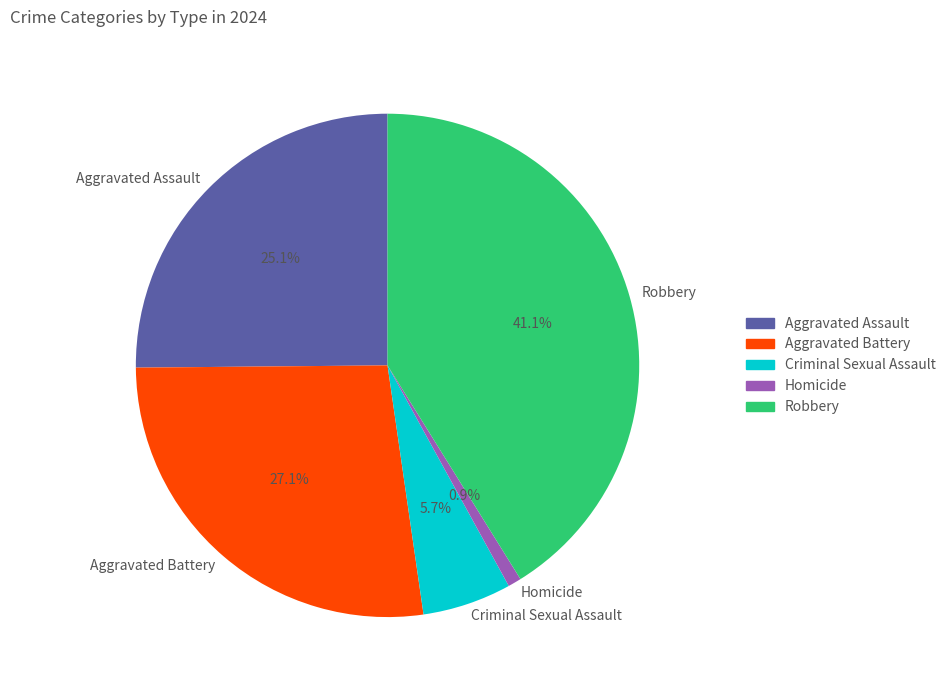

True or false: Aggravated Assault accounts for 13% of the total.

False